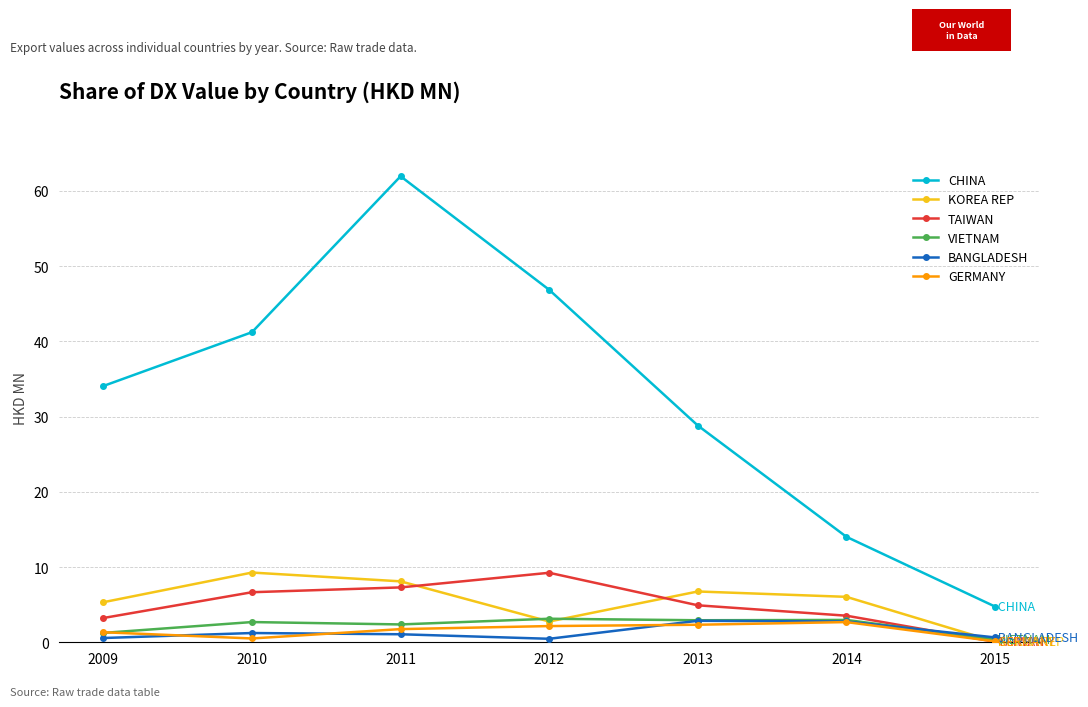

Count the number of categories in the chart.

7